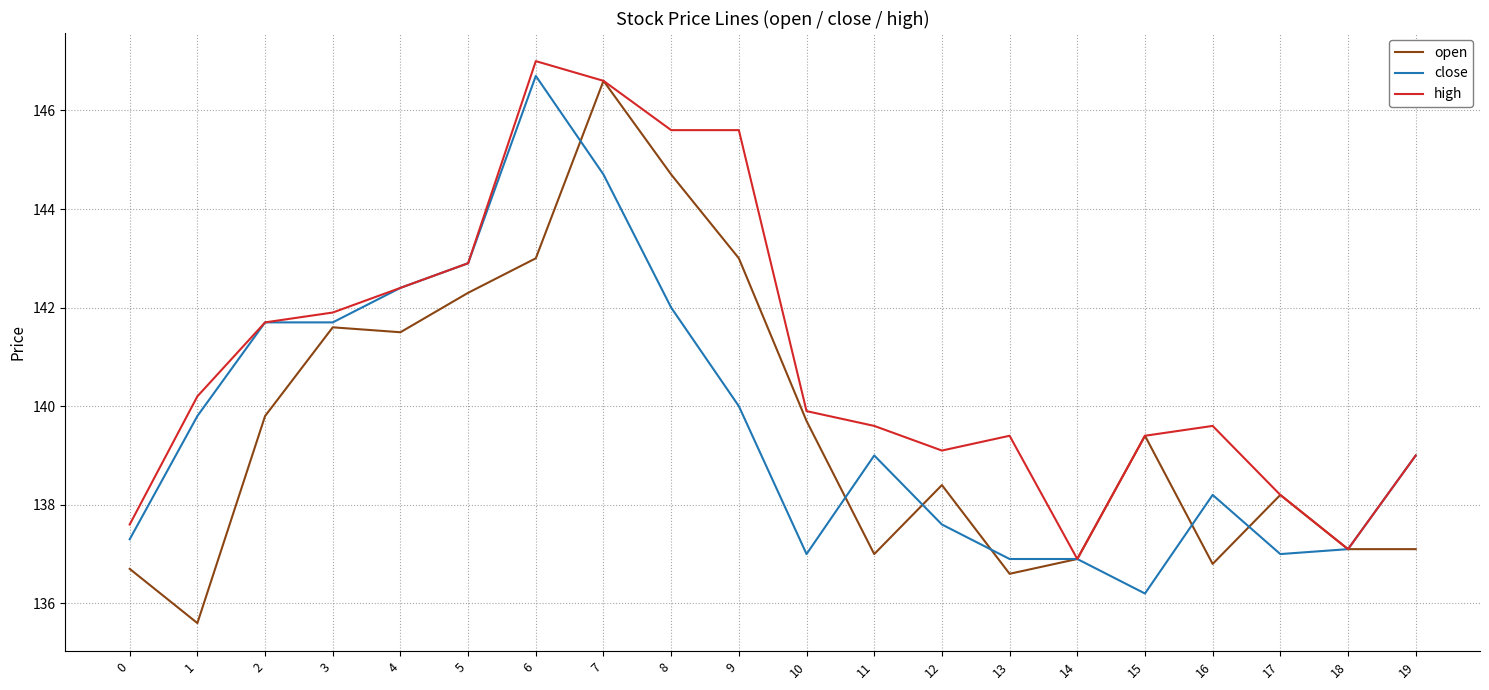

The high series shows 245.6 at 15. True or false?

False